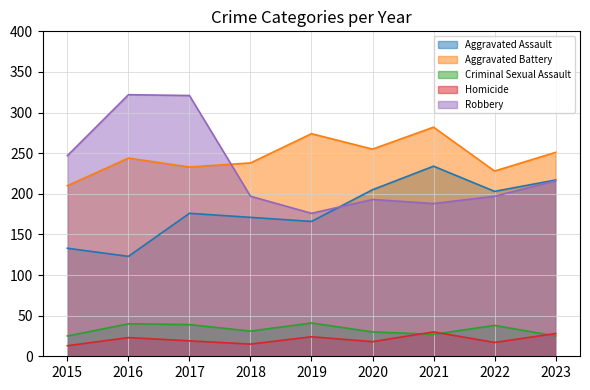

What is the value of the Homicide point at the 4th from the left?

15